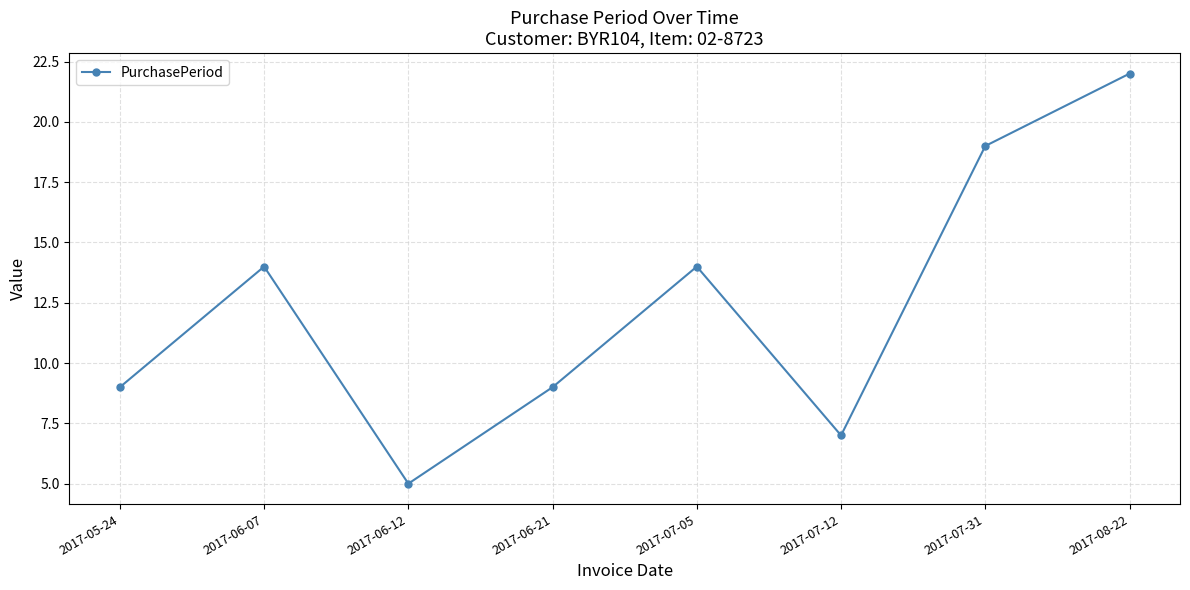

What is the difference between the values at 2017-06-12 and 2017-07-12?

2